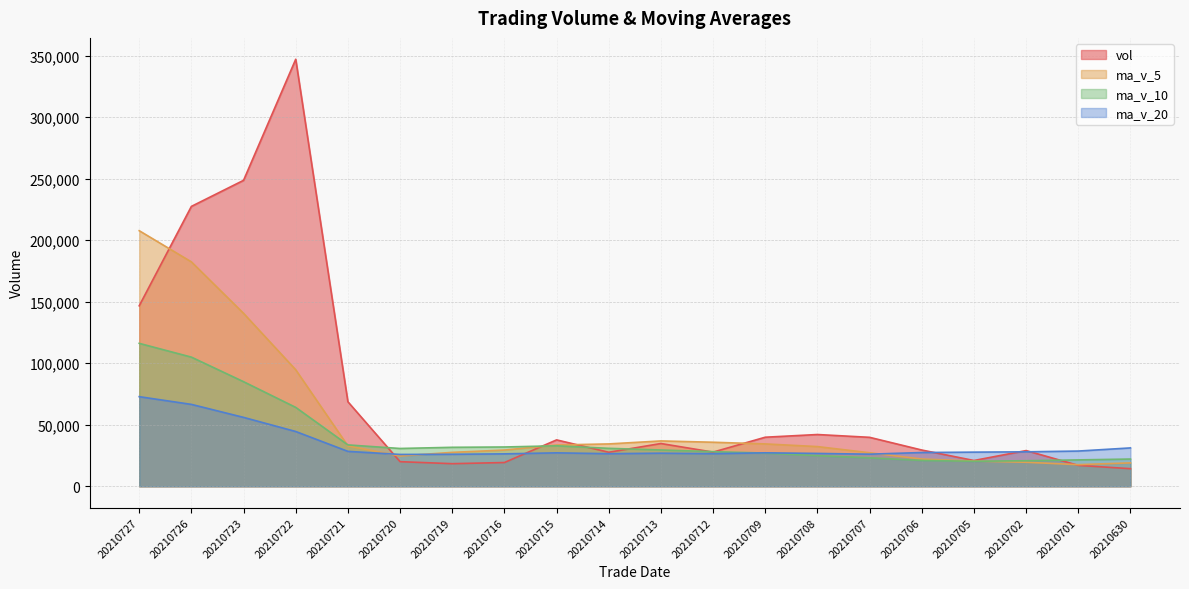

At which label is vol closest to 180686?

20210727